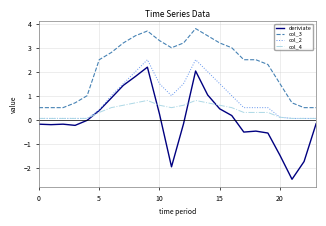

Which series has the largest range (max minus min)?

deriviate